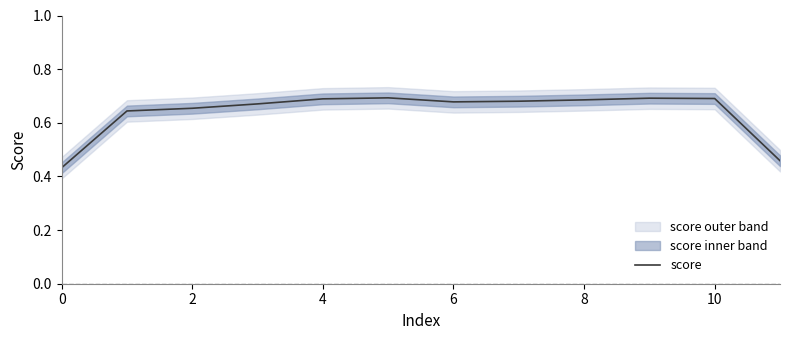

Reading left to right, transcribe all the data shown in this chart.

0.4	0.6	0.7	0.7	0.7	0.7	0.7	0.7	0.7	0.7	0.7	0.5